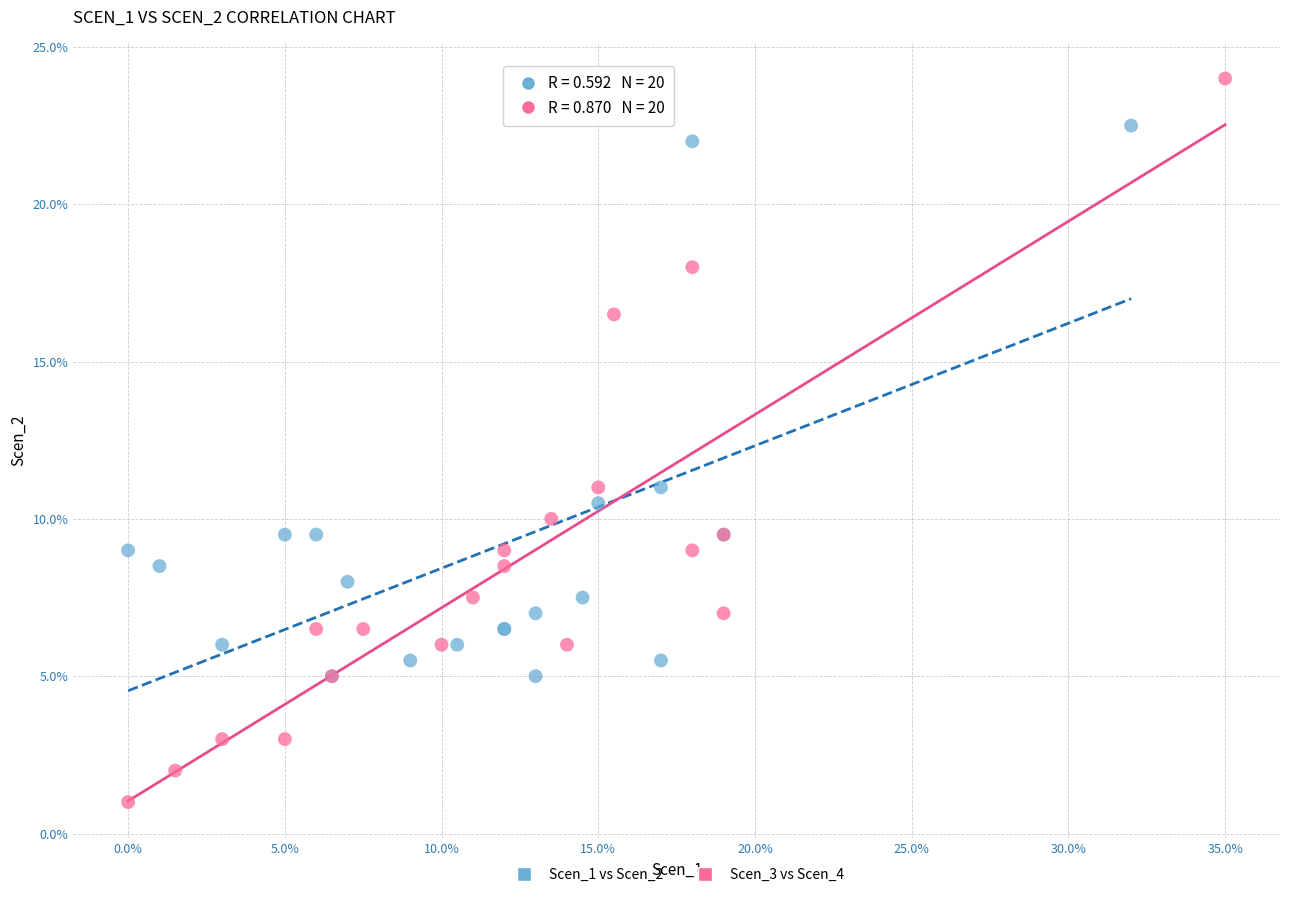

What are all the series names shown in the legend?

Scen_1 vs Scen_2, Scen_3 vs Scen_4